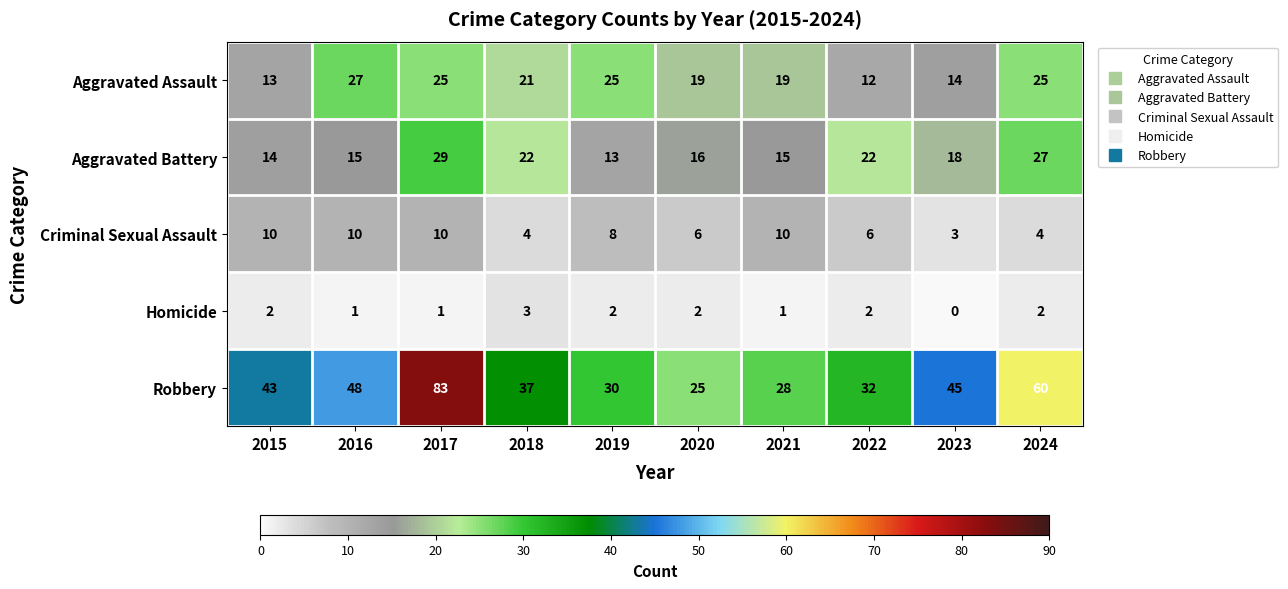

At which label does Aggravated Battery first exceed 18?

2017